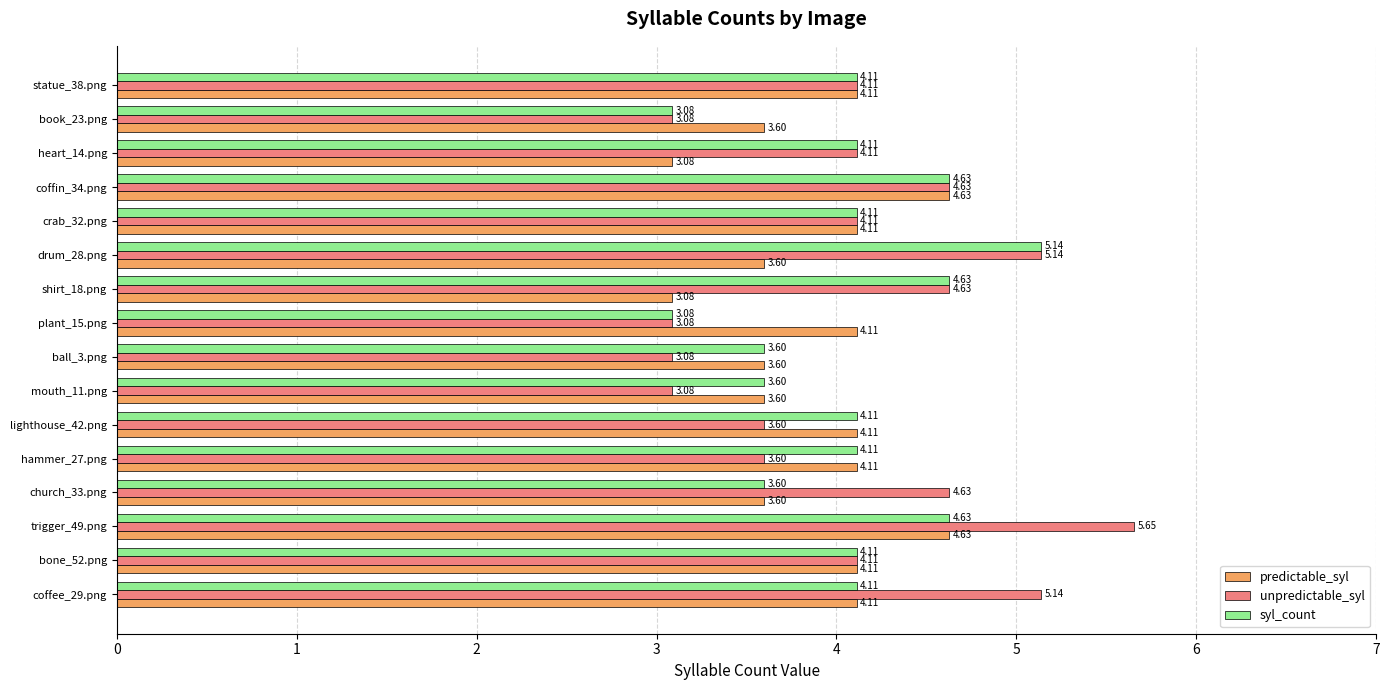

Rank the series by their maximum value, from highest to lowest.

unpredictable_syl, syl_count, predictable_syl